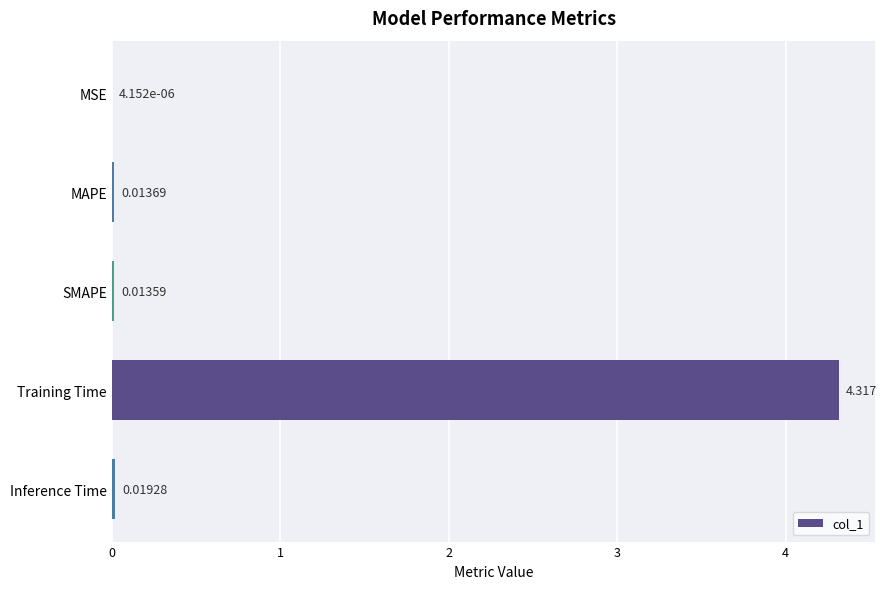

Does the chart contain stacked bars?

No